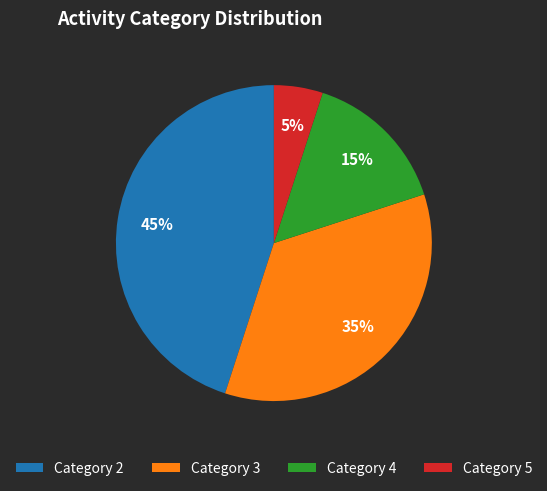

To the nearest percent, what portion does Category 2 represent?

45%